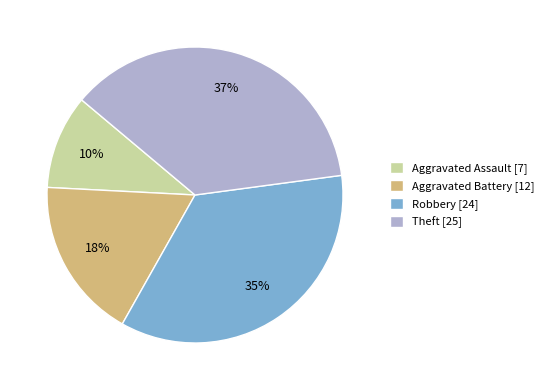

The Theft slice represents 31% of the pie. True or false?

False